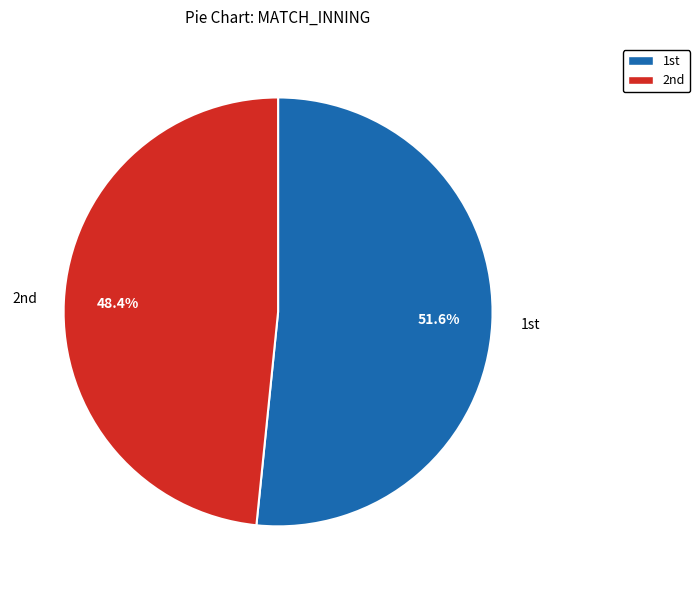

How many slices are in this pie chart?

2